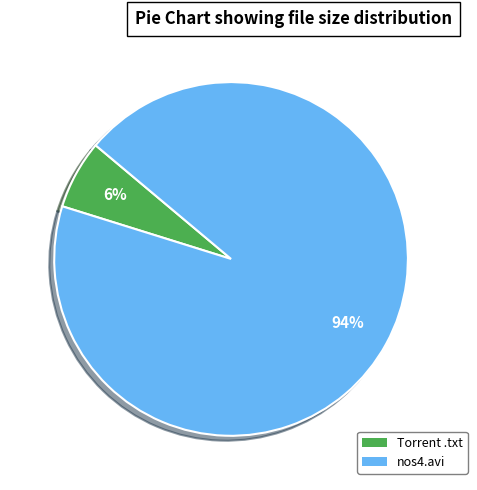

To the nearest percent, what is the average slice percentage?

50%